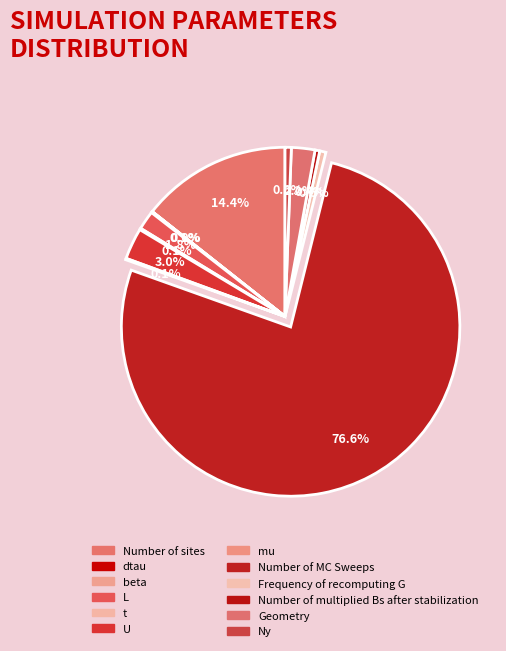

Rank the categories by value from highest to lowest.

Number of MC Sweeps, Number of sites, U, Geometry, L, Frequency of recomputing G, Ny, Number of multiplied Bs after stabilization, t, mu, beta, dtau